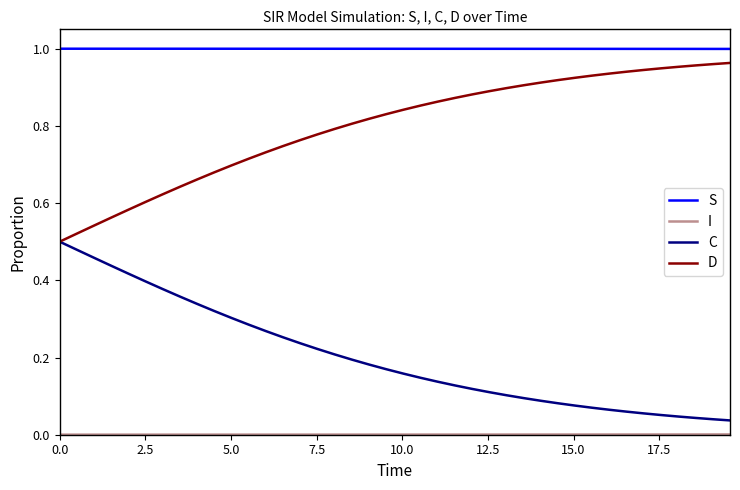

True or false: S and C intersect in this chart.

False